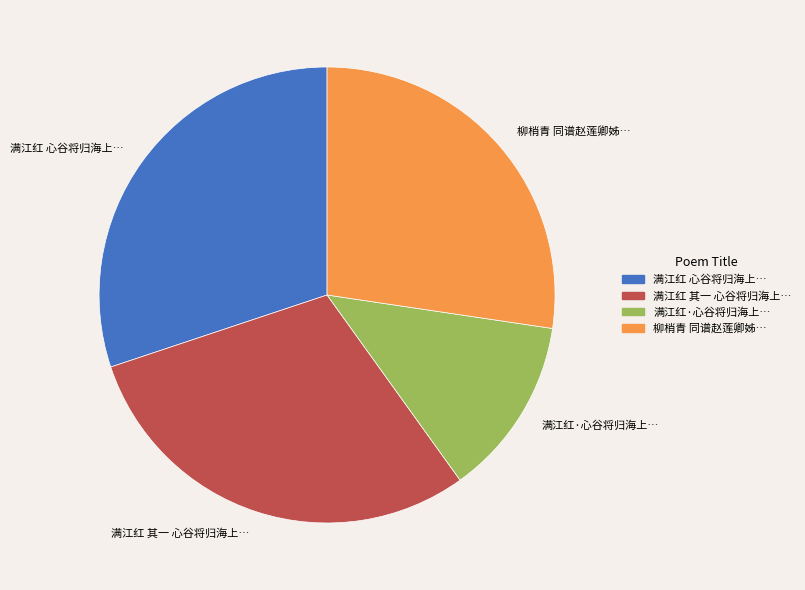

How many slices are in this pie chart?

4